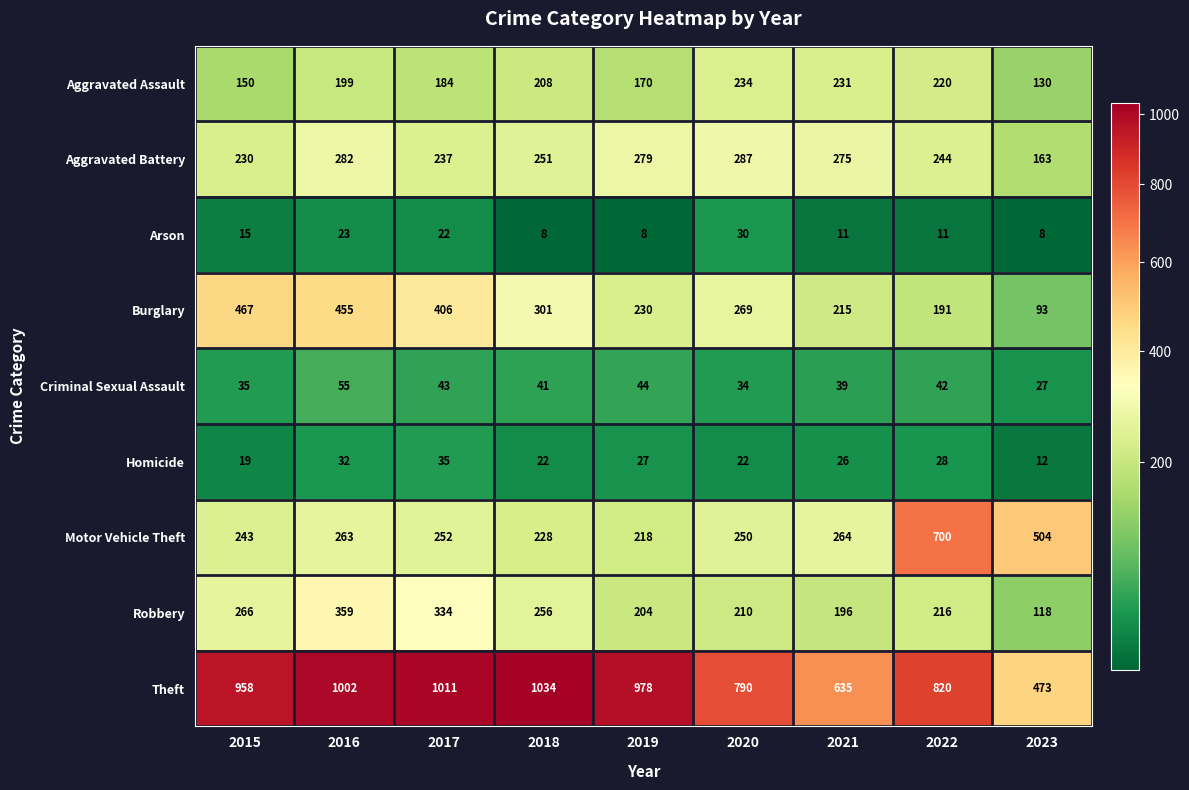

Is it true that Robbery equals 97 at 2018?

False